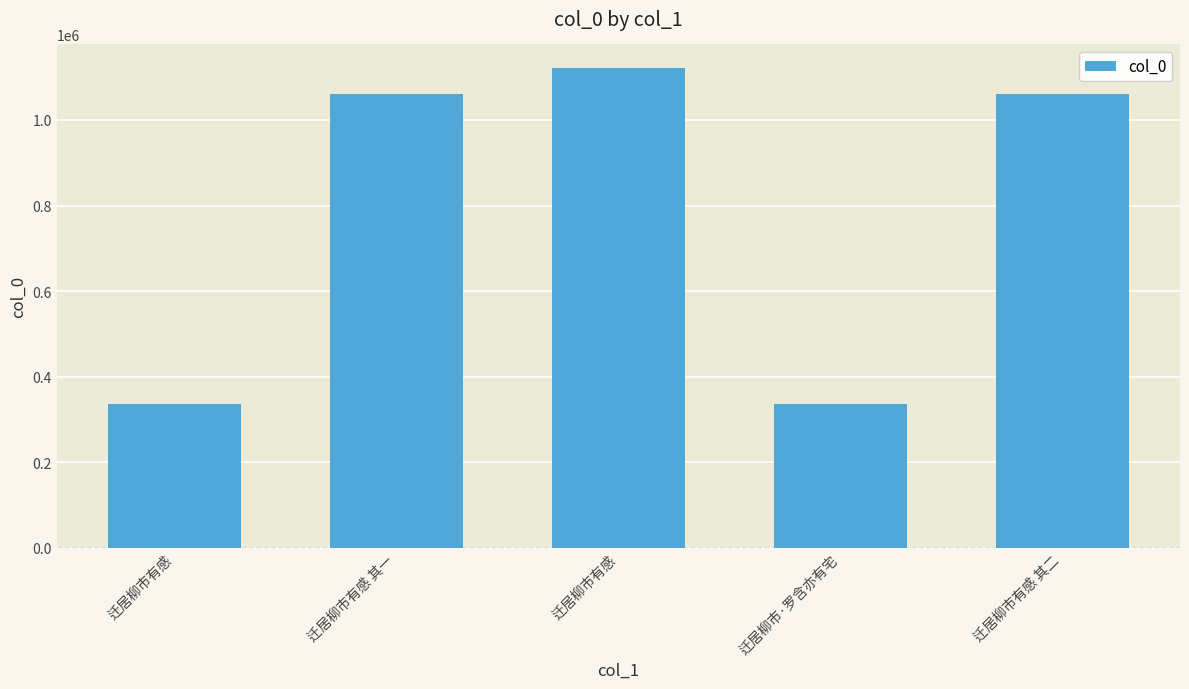

What is the ratio of the value at 迁居柳市有感 to the value at 迁居柳市有感?

3.3